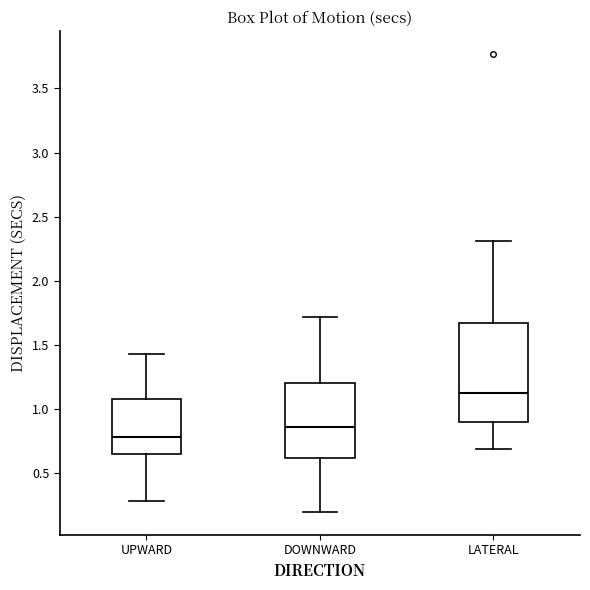

Comparing the boxes themselves (not the whiskers), which one is the tallest?

LATERAL